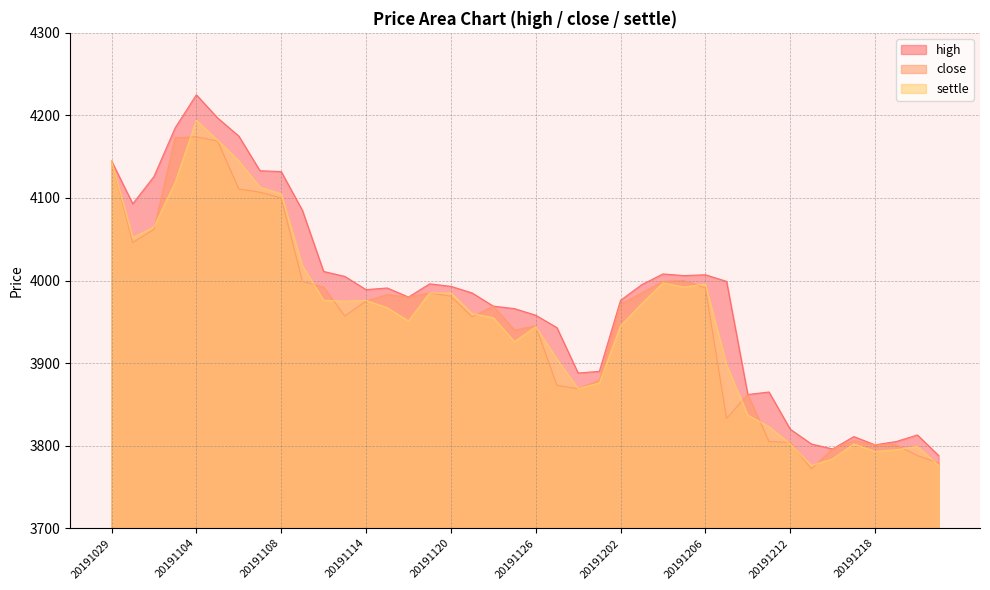

How many interior local valleys does the close series have?

8